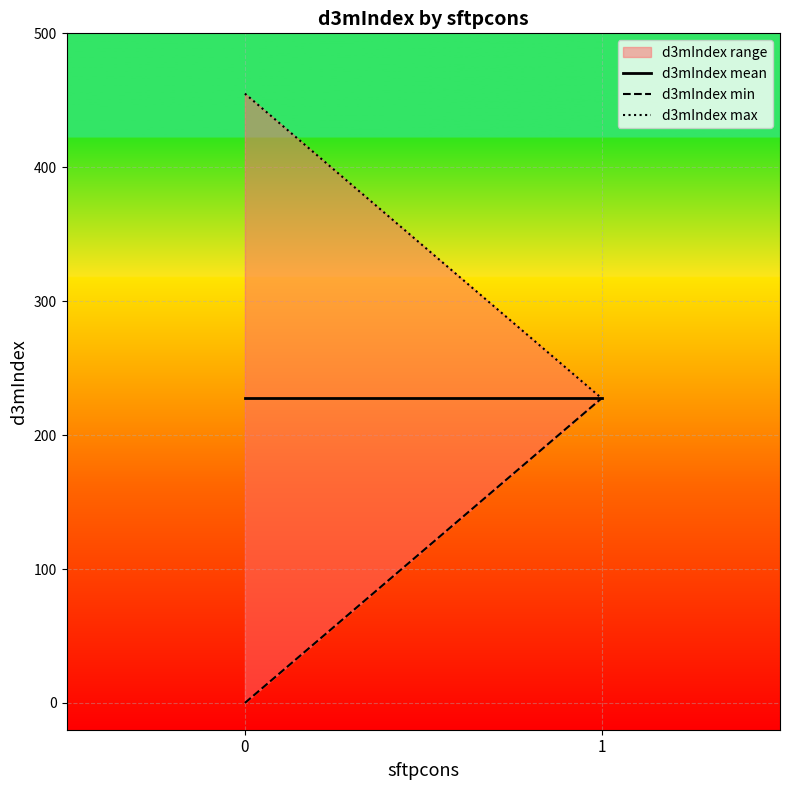

What is the difference between the maximum and minimum values in the d3mIndex min series?

227.5